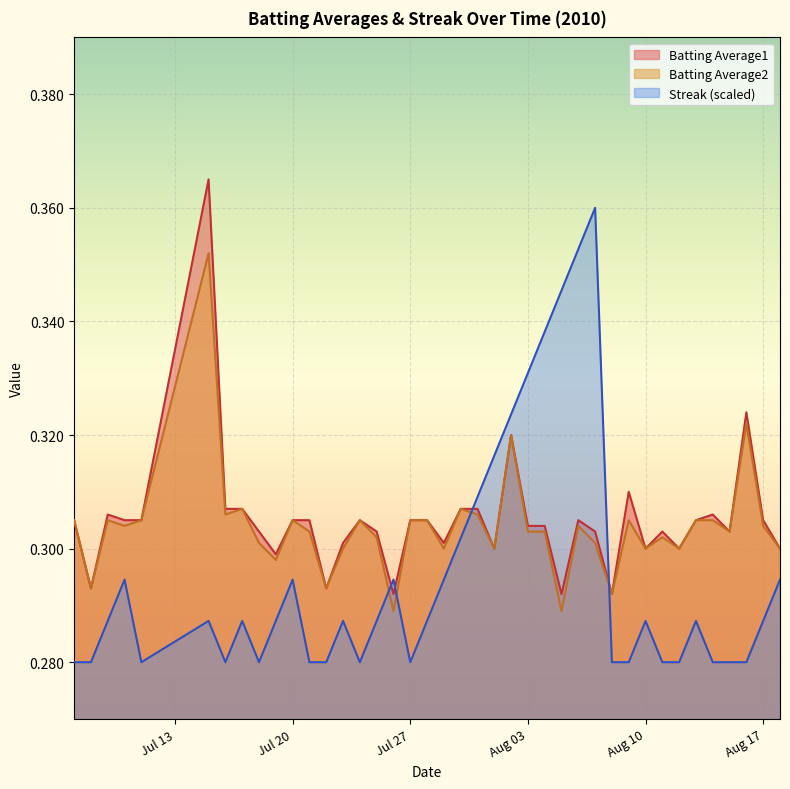

Which series ends up on top after the final intersection of Streak and Batting Average1?

Batting Average1